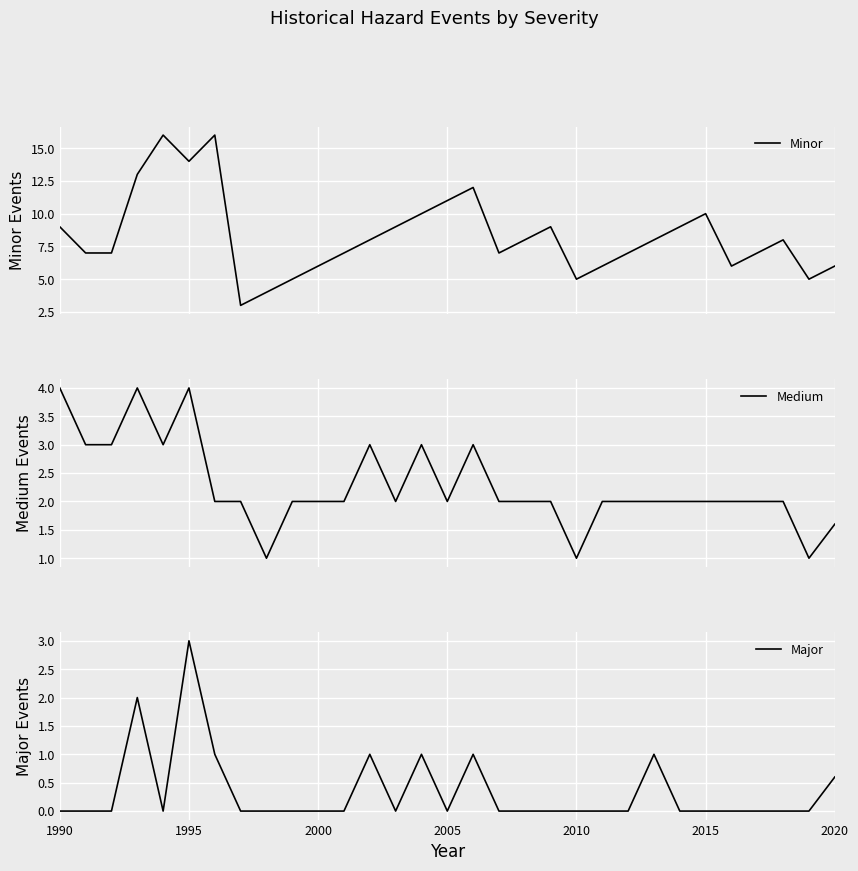

How many categories are shown in the chart?

31